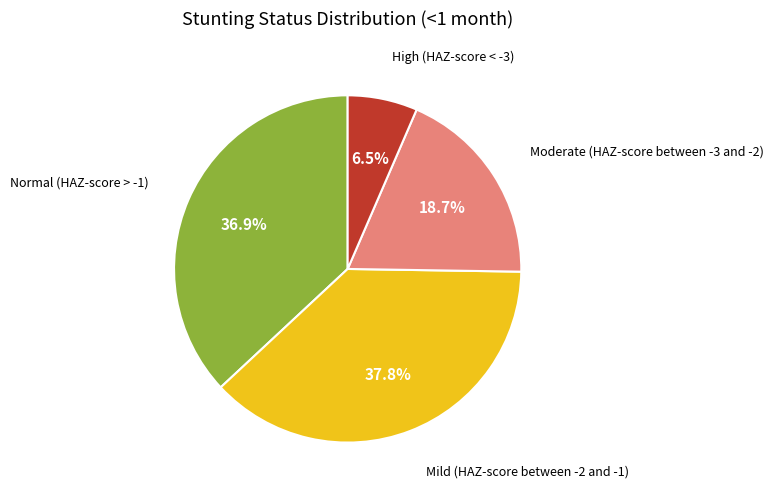

Does any single category account for the majority?

No